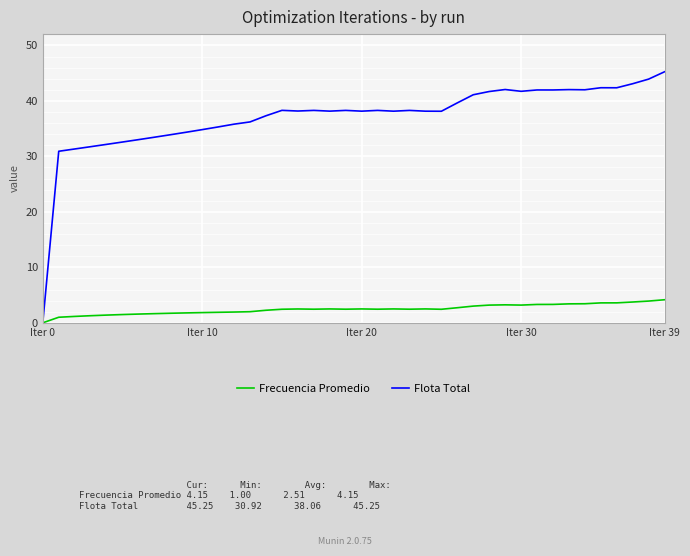

Which series has the largest total across all categories?

Flota Total